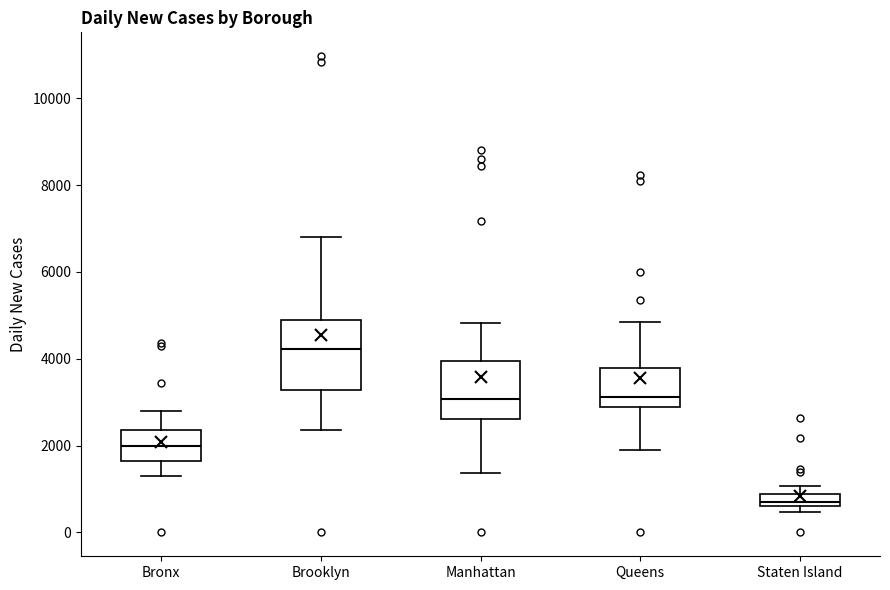

Which box is the tallest, from its lower edge to its upper edge?

Brooklyn